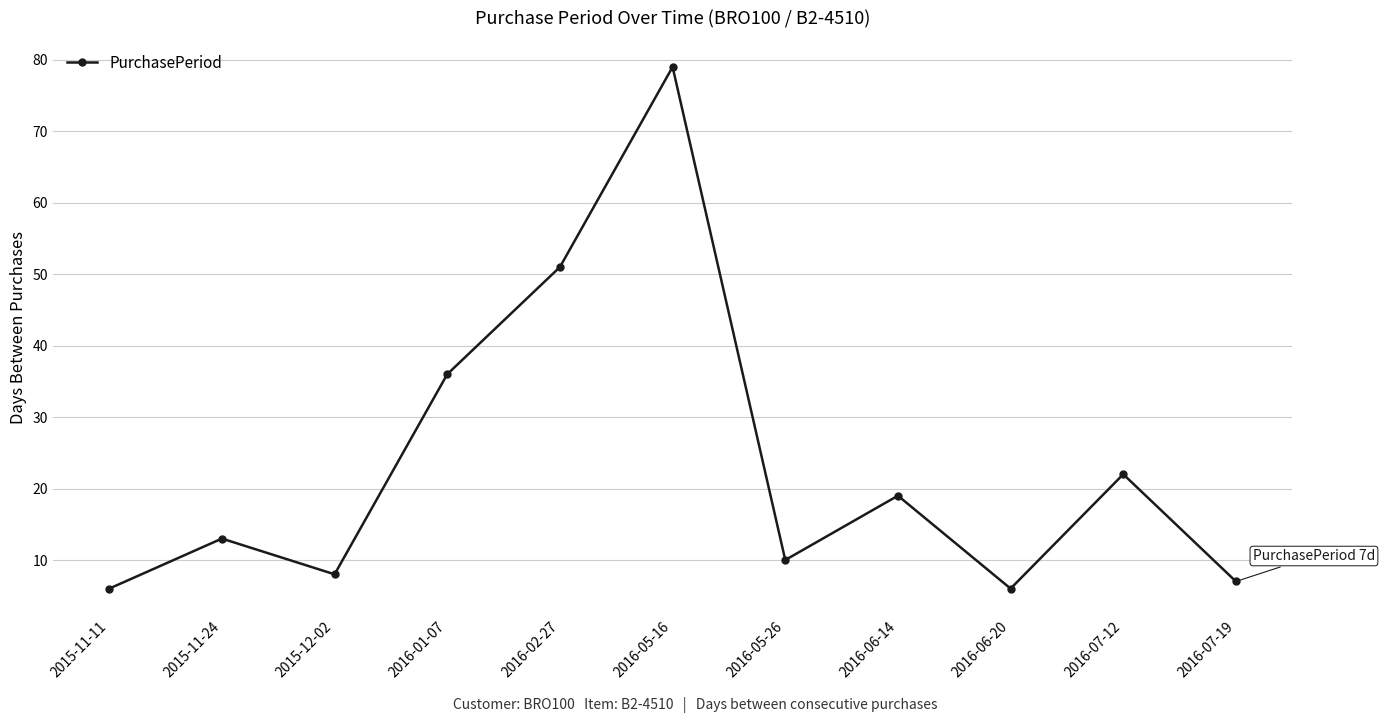

Where is the data nearest to the value 42?

2016-01-07